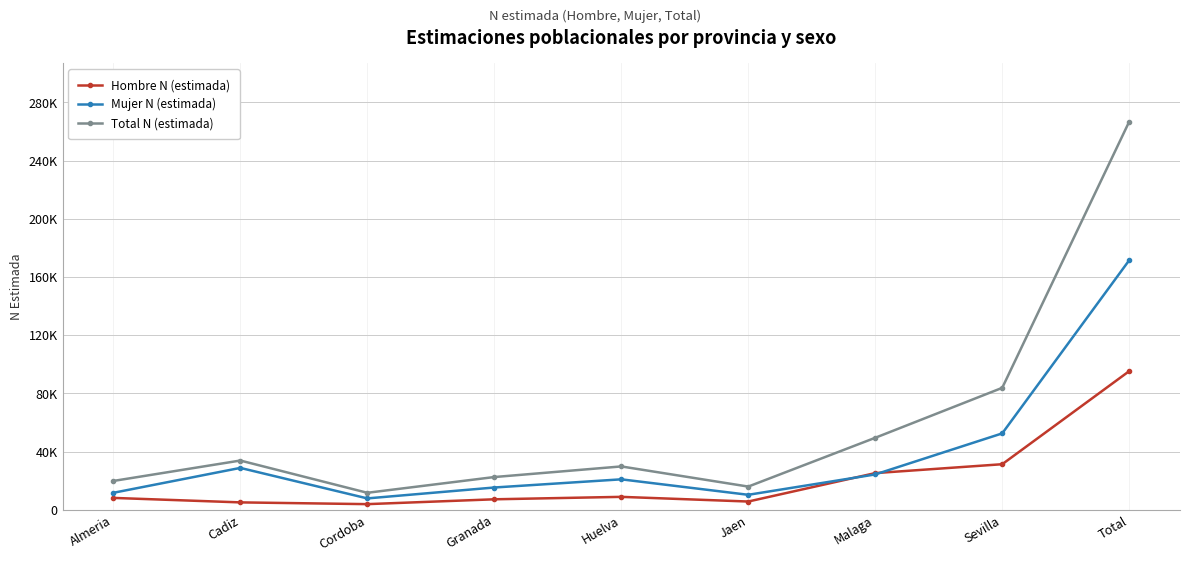

Where is the first local minimum for Total N (estimada)?

Cordoba